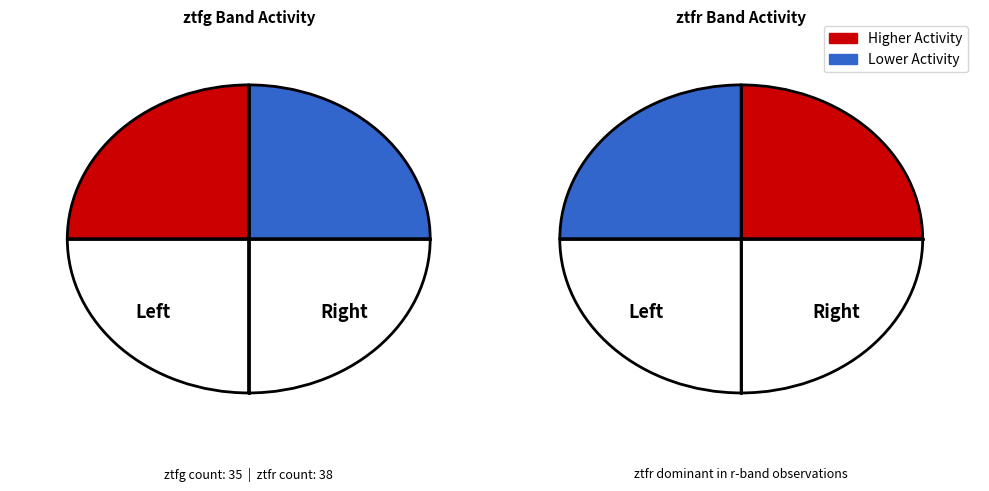

What is the majority slice?

ztfr